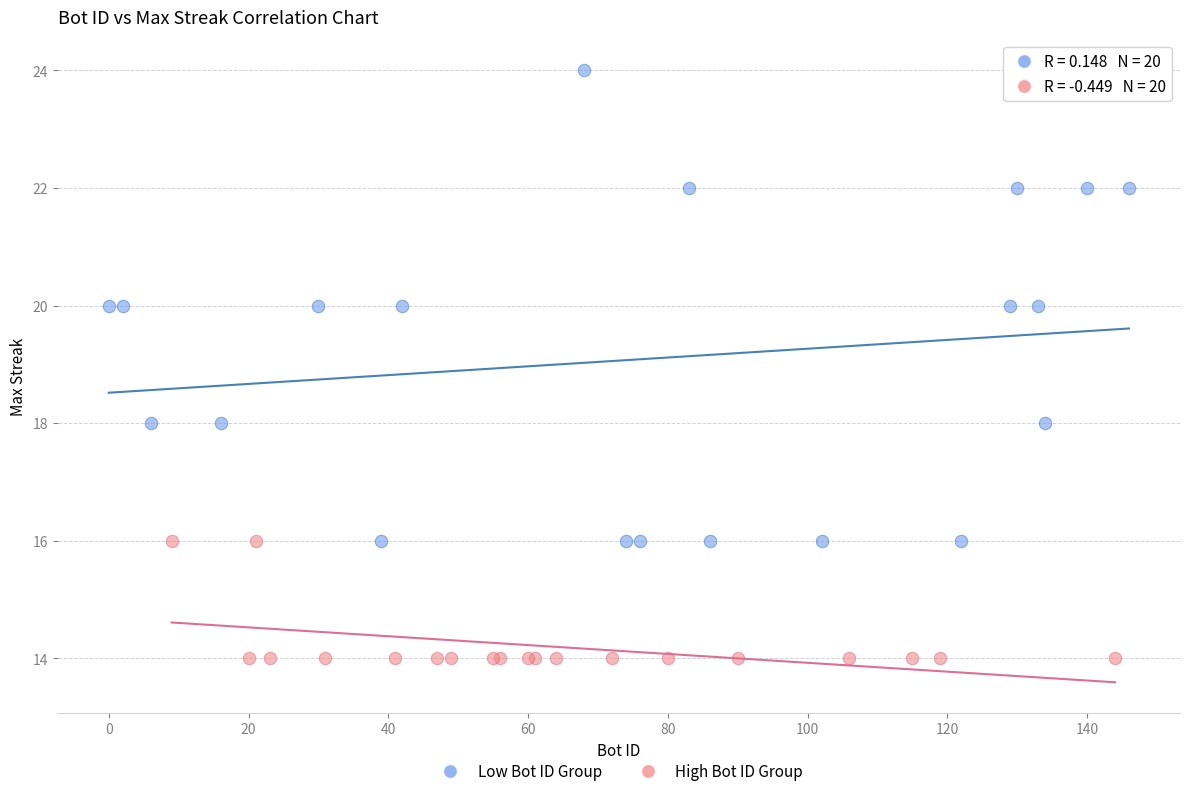

Which series reaches the maximum Y coordinate?

Low Bot ID Group